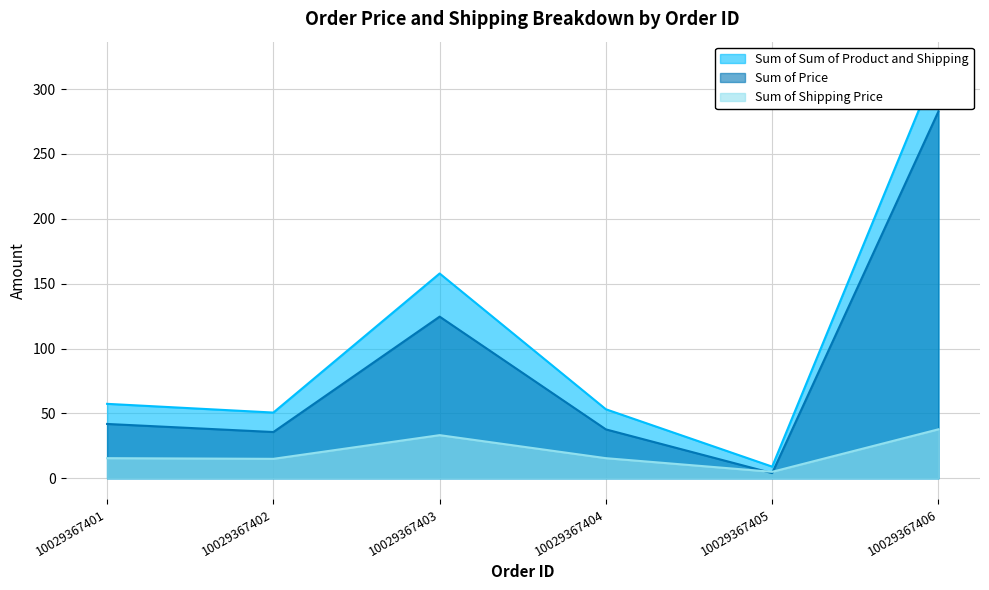

How many lines are shown in the chart?

3